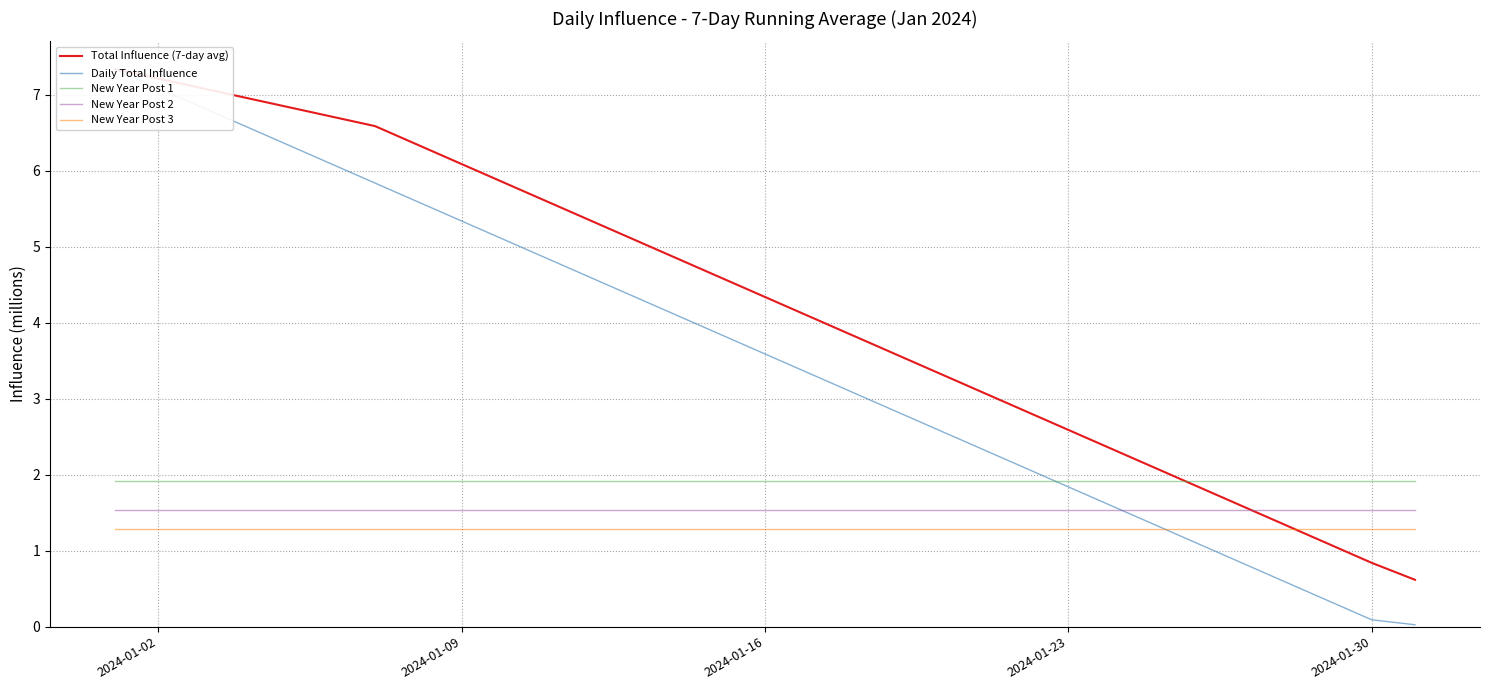

True or false: New Year Post 3 and New Year Post 2 intersect in this chart.

False